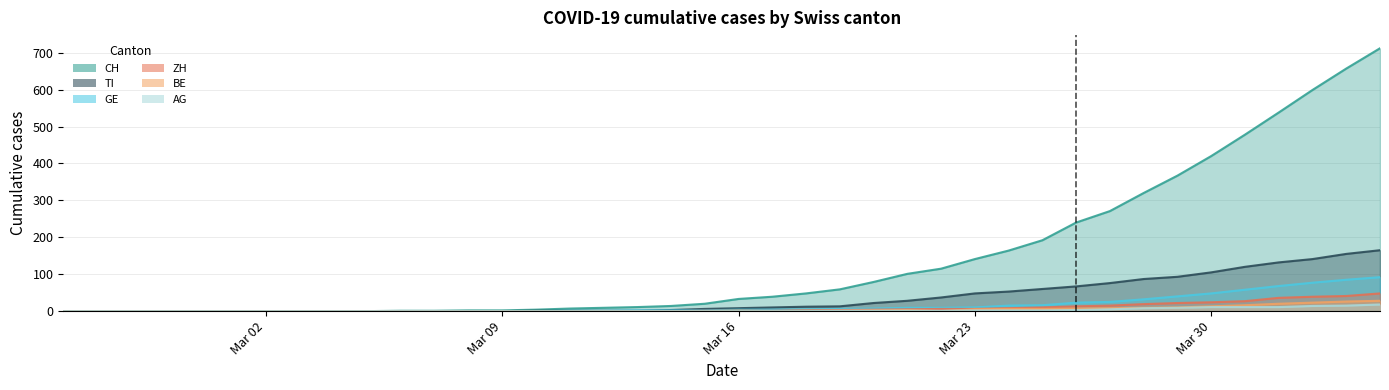

What is the highest value of the CH series?

712